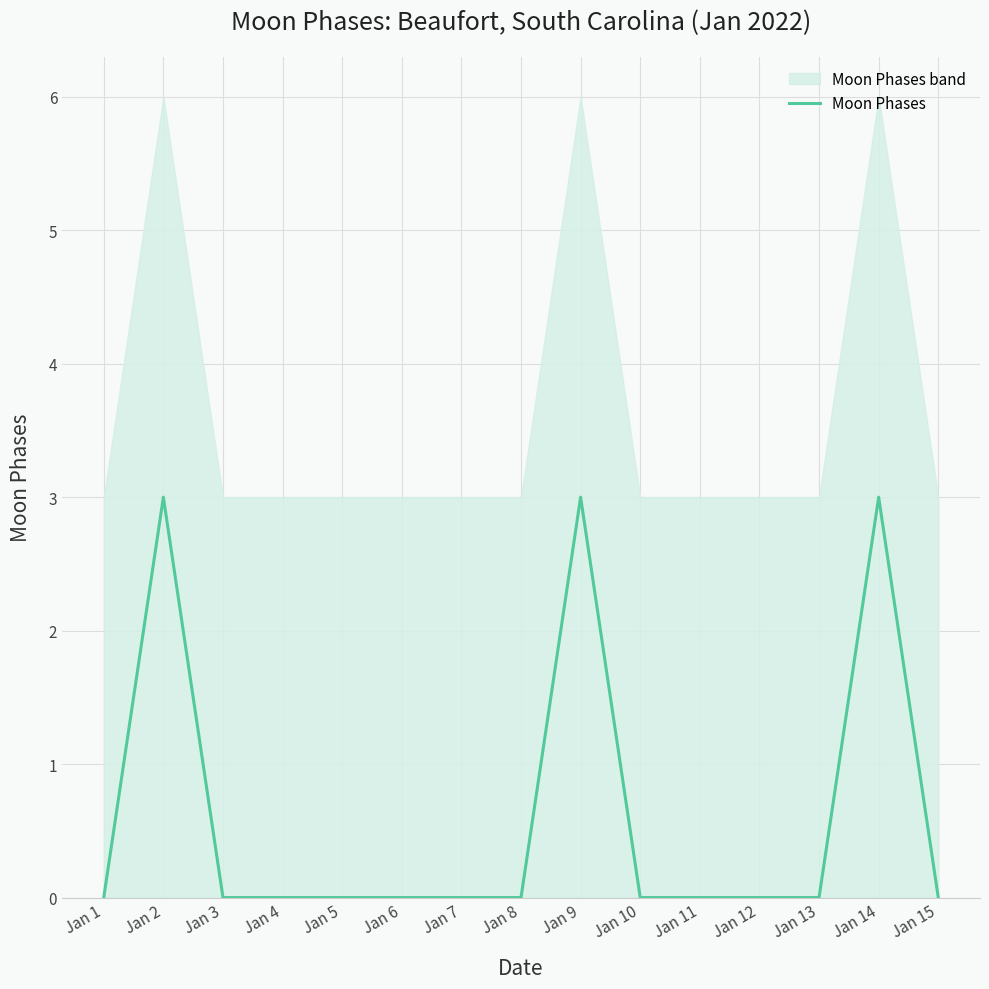

What is the average value?

1